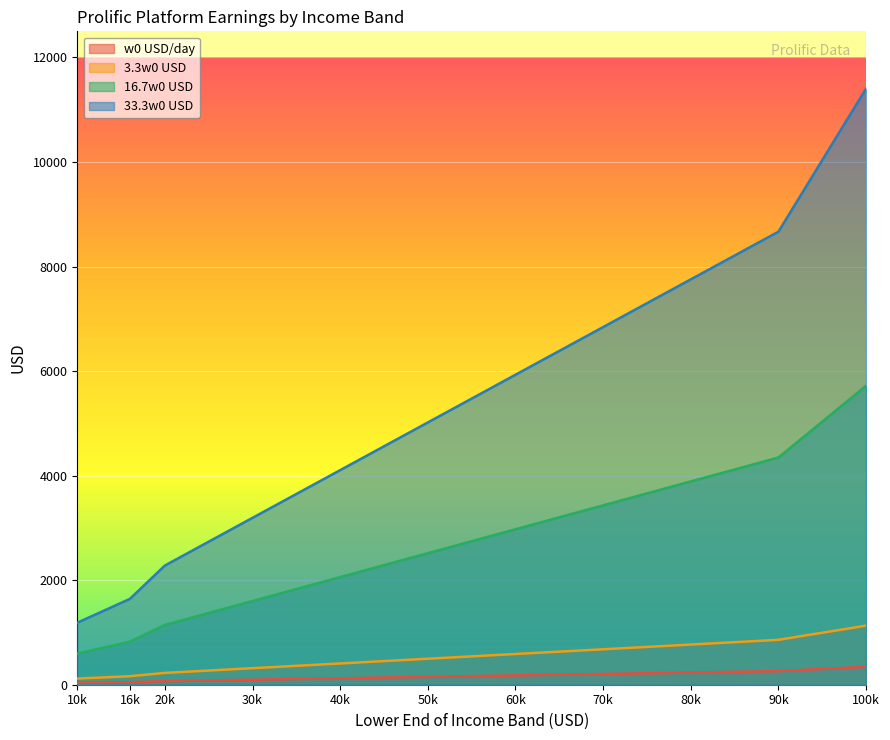

Which series has the widest spread of values?

33.3w0 USD